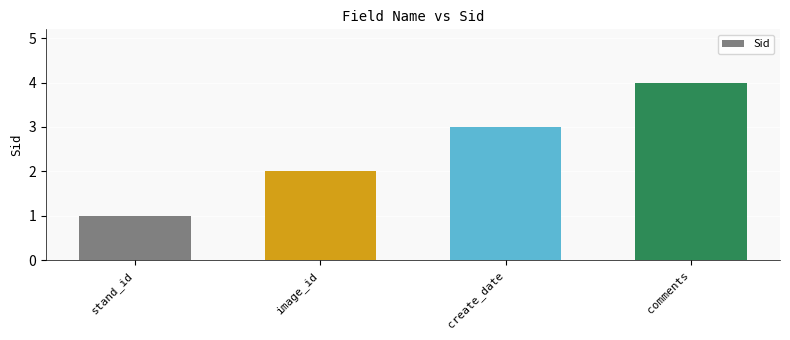

What is the sum of the values at create_date and stand_id?

4